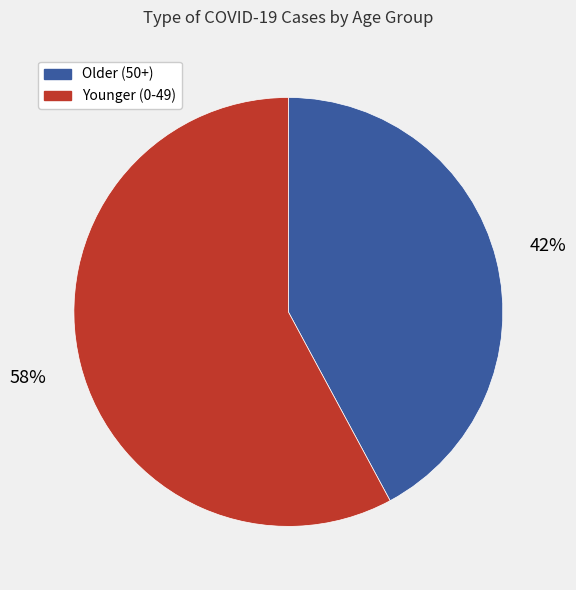

The Older (50+) slice represents 28% of the pie. True or false?

False